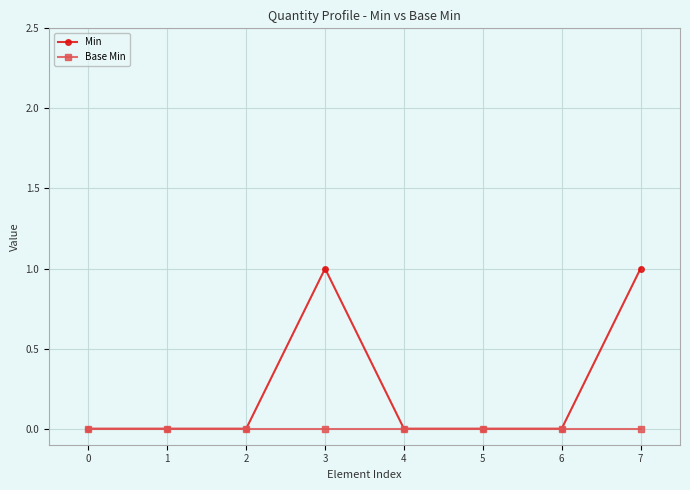

What is the sum of all Min values?

2